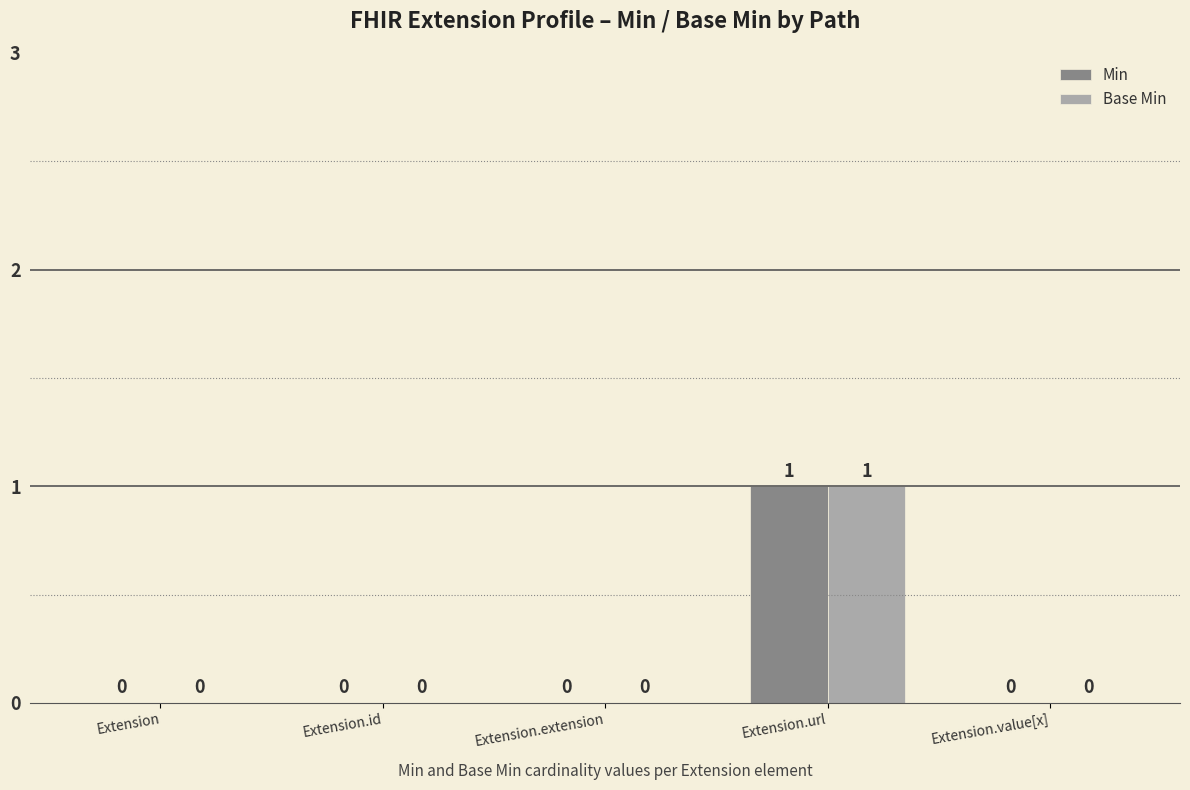

Is it true that Min equals 0 at Extension?

True